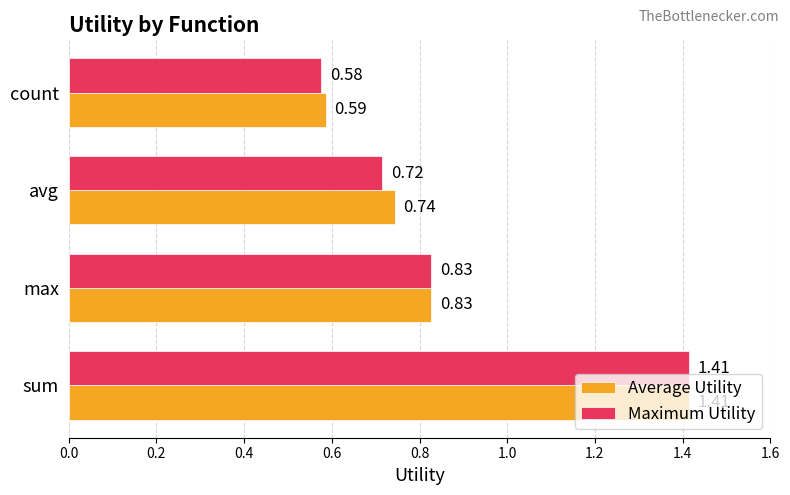

Which category has the highest value in the Average Utility series?

sum